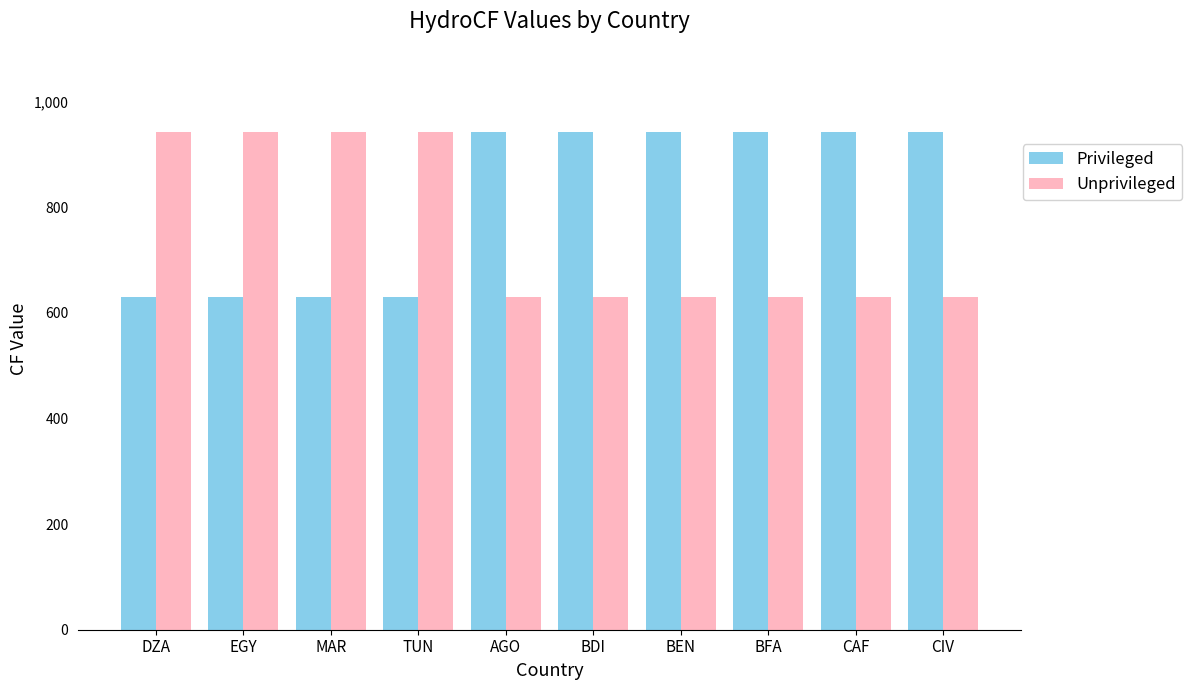

What is the sum of the Unprivileged values at DZA and BDI?

1572.1